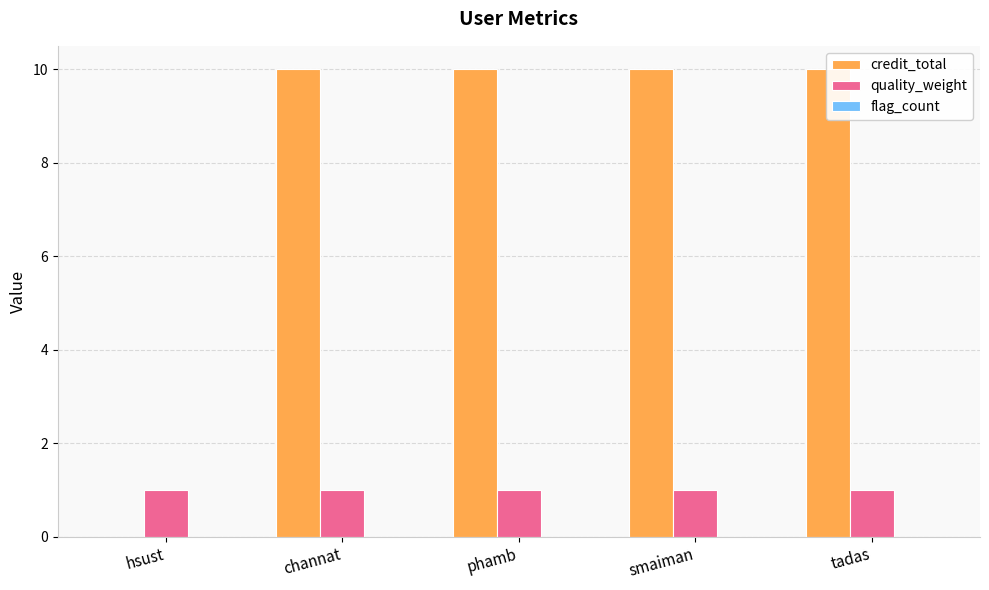

The value of quality_weight at hsust is 1. True or false?

False